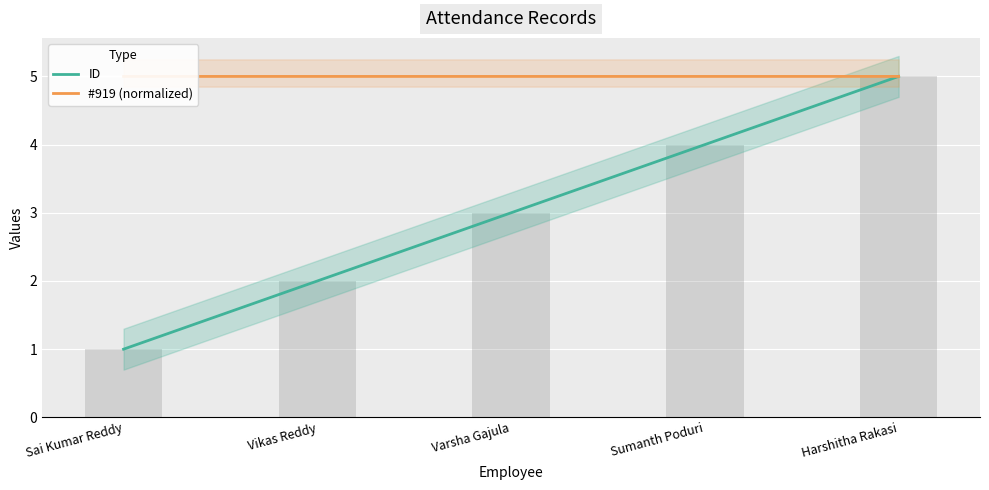

Is the value of ID at Varsha Gajula greater than the value of #919 (normalized) at Varsha Gajula?

No